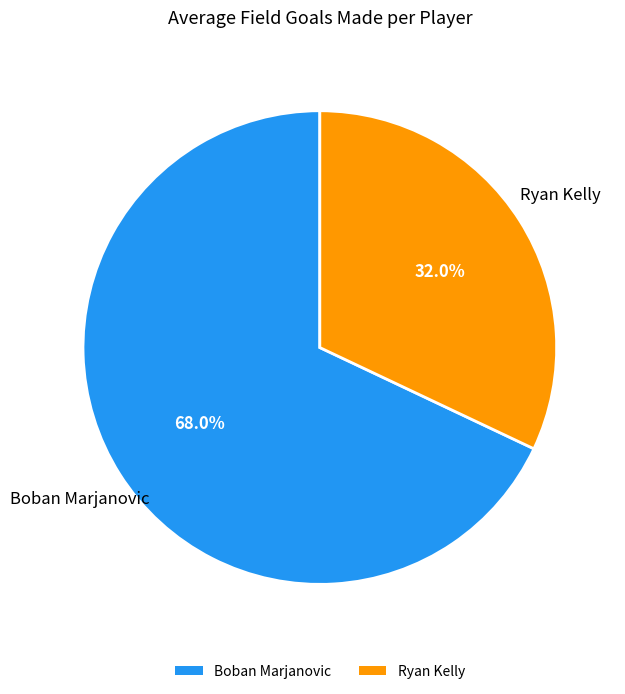

Count the number of slices in the pie.

2